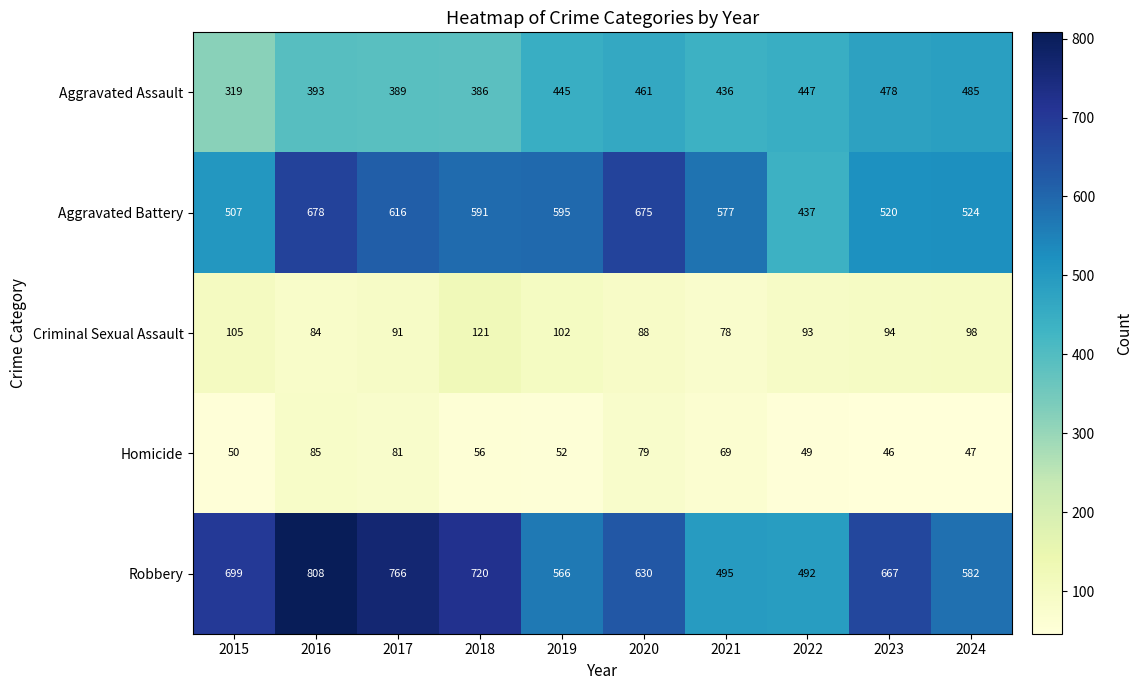

Rank the series by their maximum value, from lowest to highest.

Homicide, Criminal Sexual Assault, Aggravated Assault, Aggravated Battery, Robbery